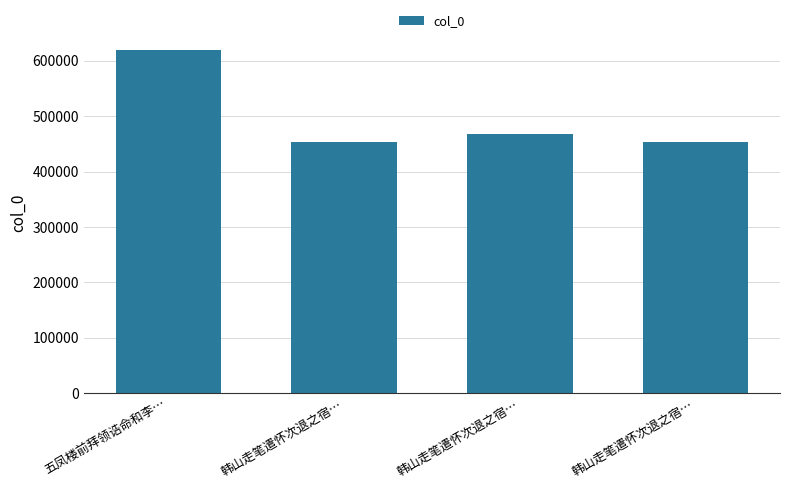

What is the smallest value displayed?

453419